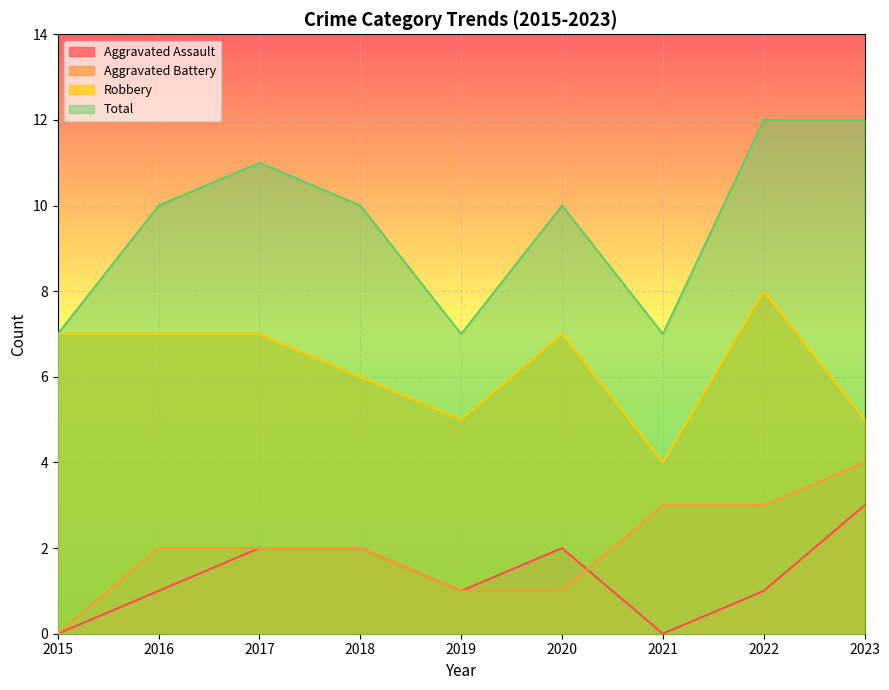

What is the value of the Aggravated Battery point at the 9th from the left?

4